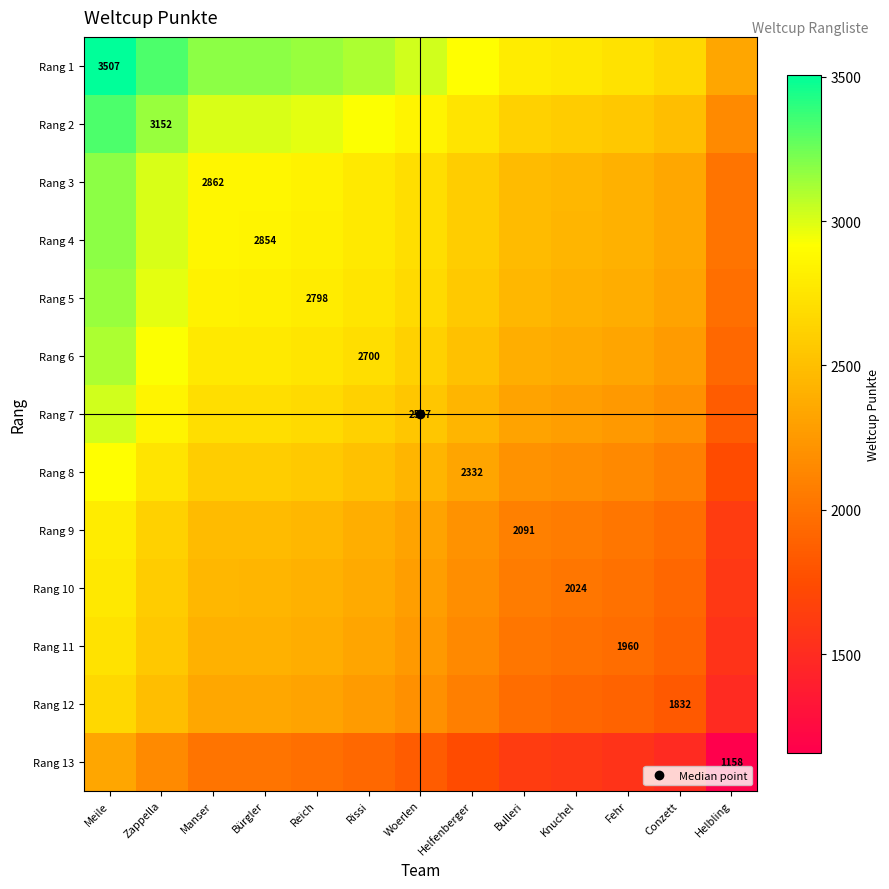

What value does the Rang 11 series have at Fehr?

1960.0